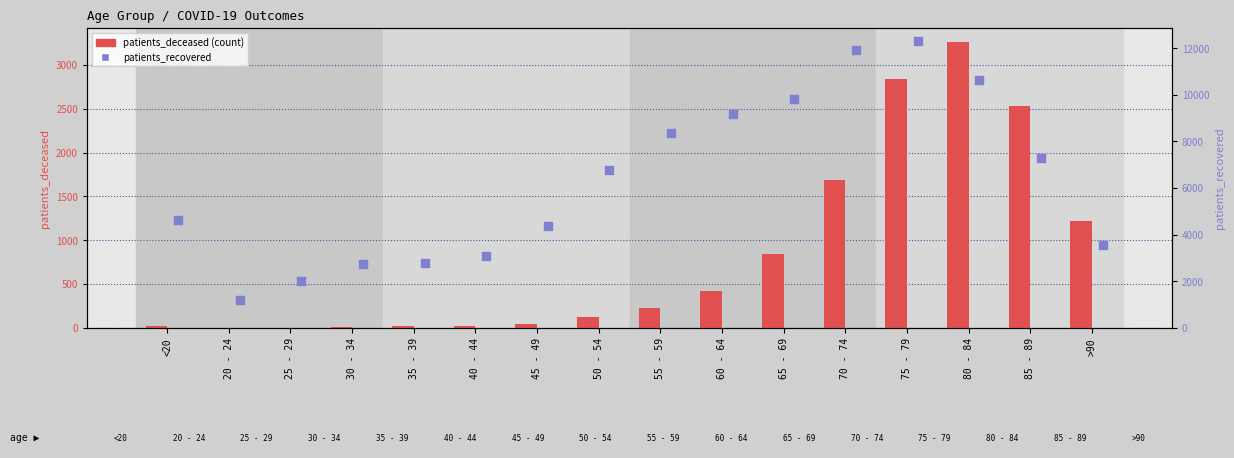

What is the total value across all series at 35 - 39?

2817